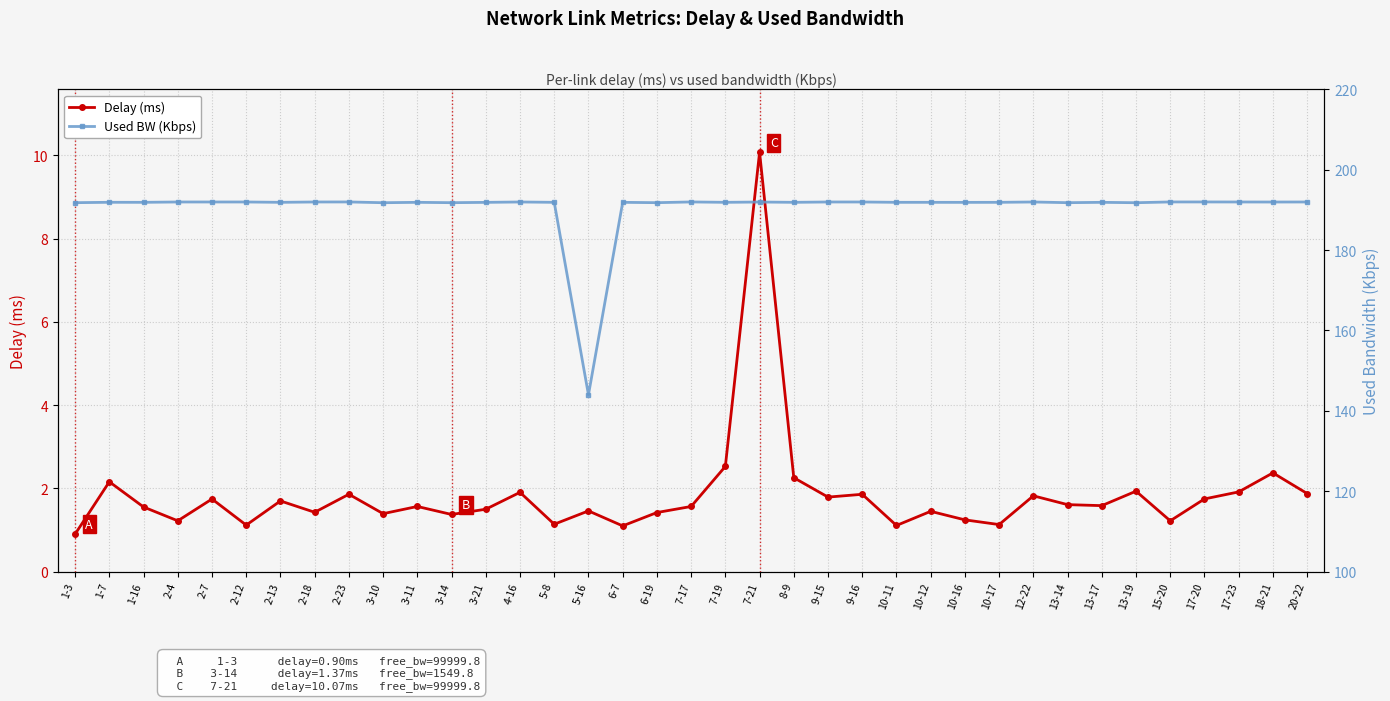

The value of Used BW (Kbps) at 13-19 is 69.0. True or false?

False